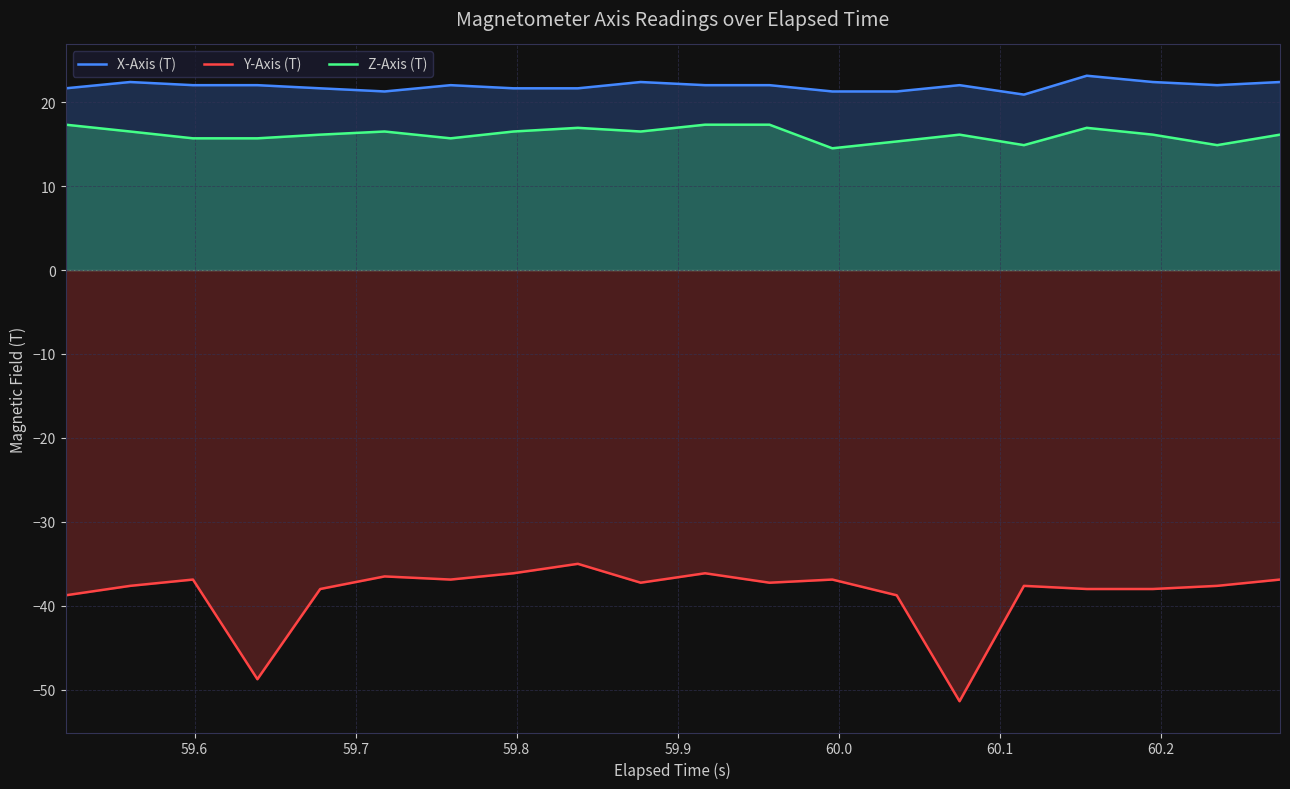

List the series in order of their peak value, highest first.

X-Axis (T), Z-Axis (T), Y-Axis (T)